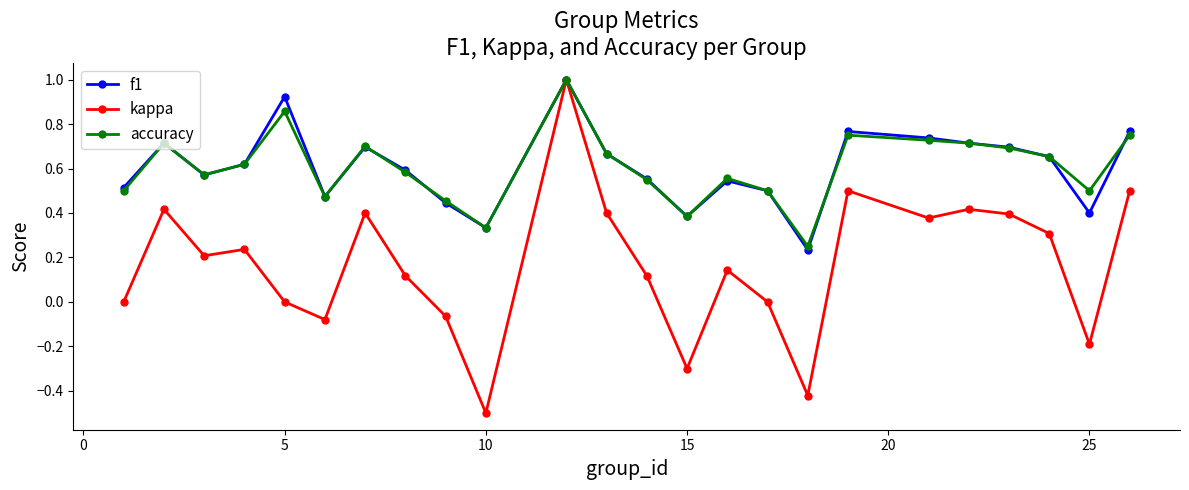

What are all the series names shown in the legend?

f1, kappa, accuracy